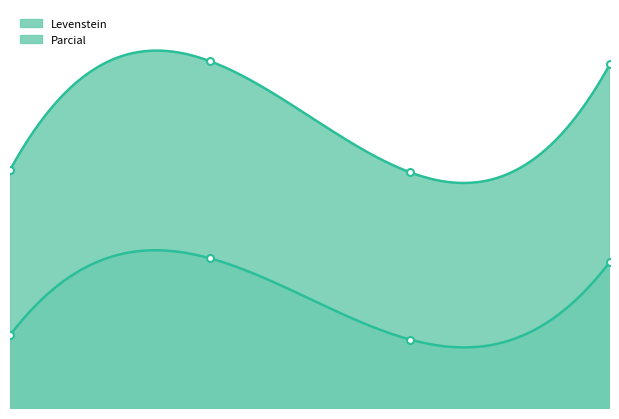

What is the total value across all series at 2.0?

122.1